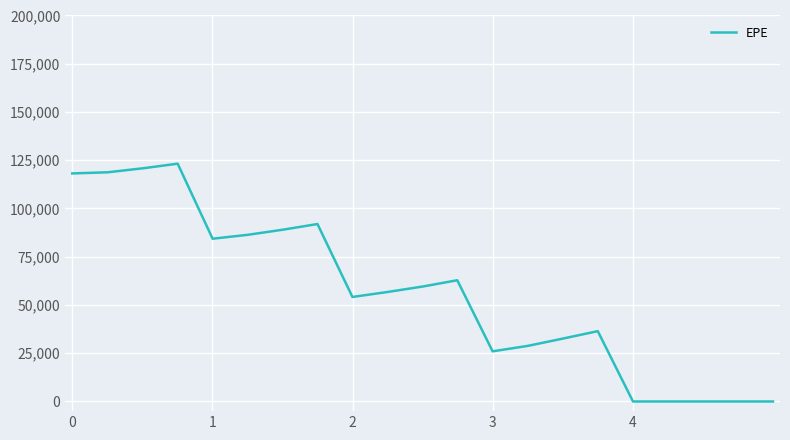

What is the maximum value shown in the chart?

123222.0